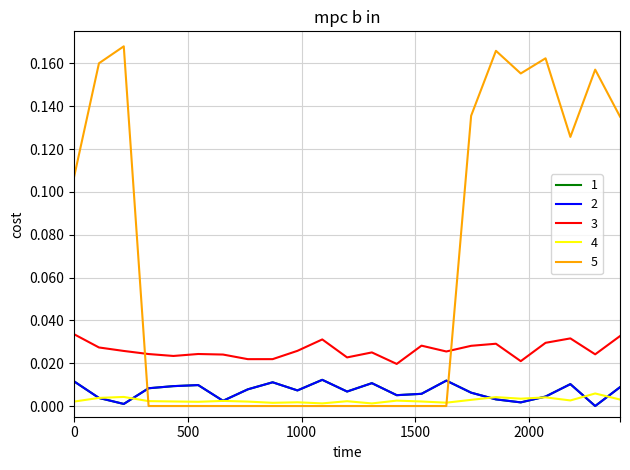

Does the chart have visible grid lines?

Yes